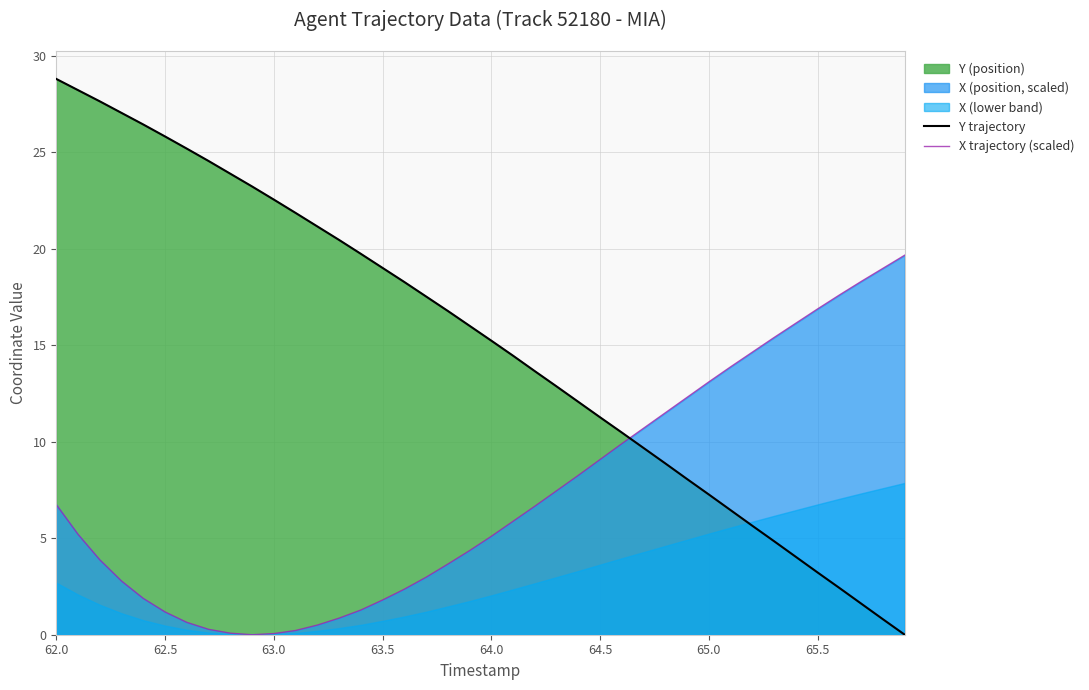

How many intersections are there between X trajectory (scaled) and Y trajectory?

1